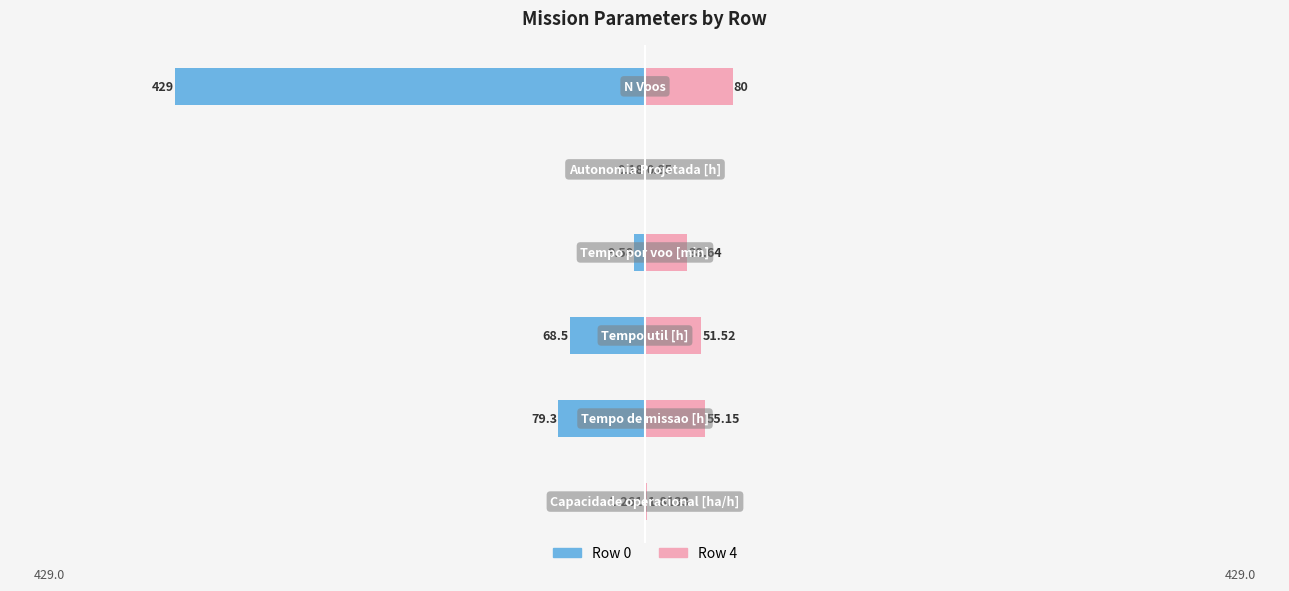

Reading right to left, extract all data points from this chart.

Row 0: -429.0	-0.2	-9.6	-68.5	-79.3	-1.3
Row 4: 80.0	0.8	38.6	51.5	55.1	1.8